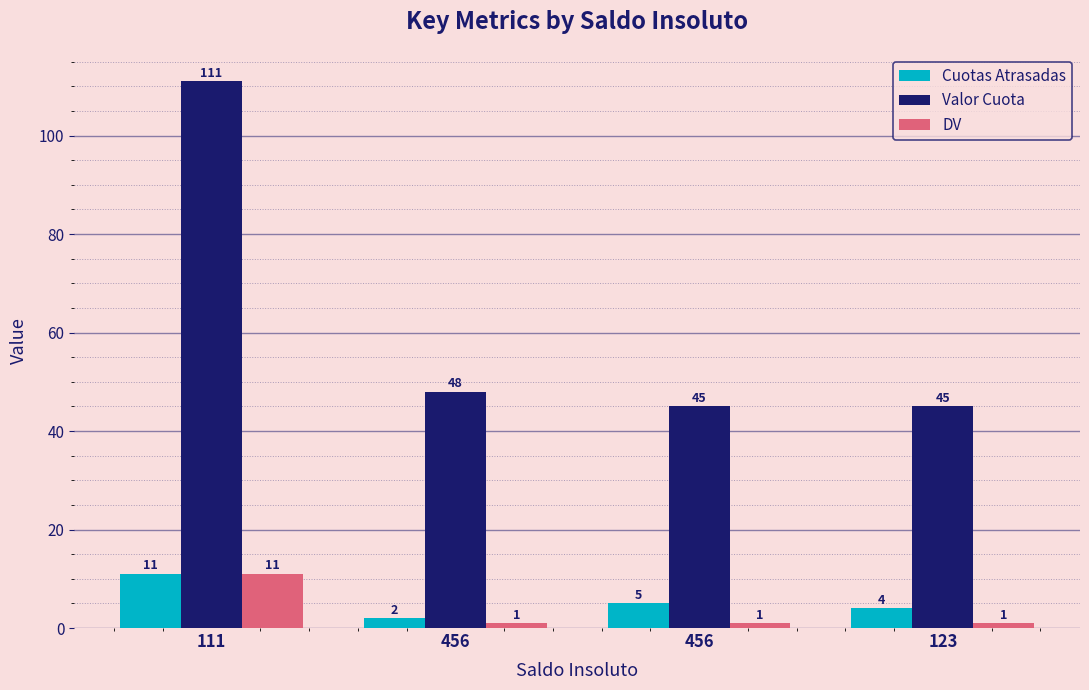

Which series has the largest total across all categories?

Valor Cuota